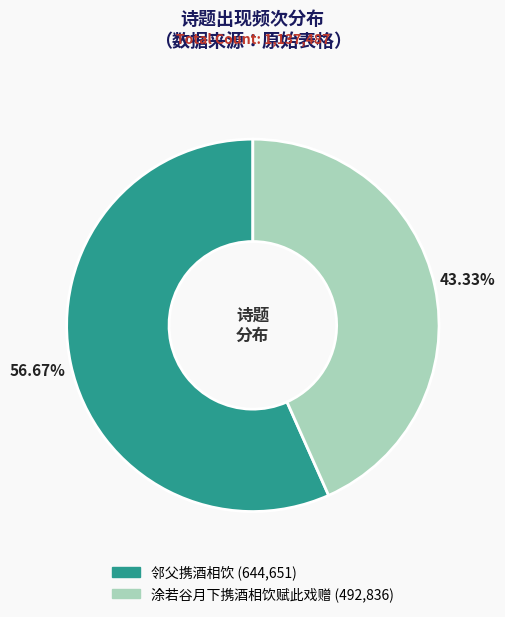

How many segments does this pie chart have?

2